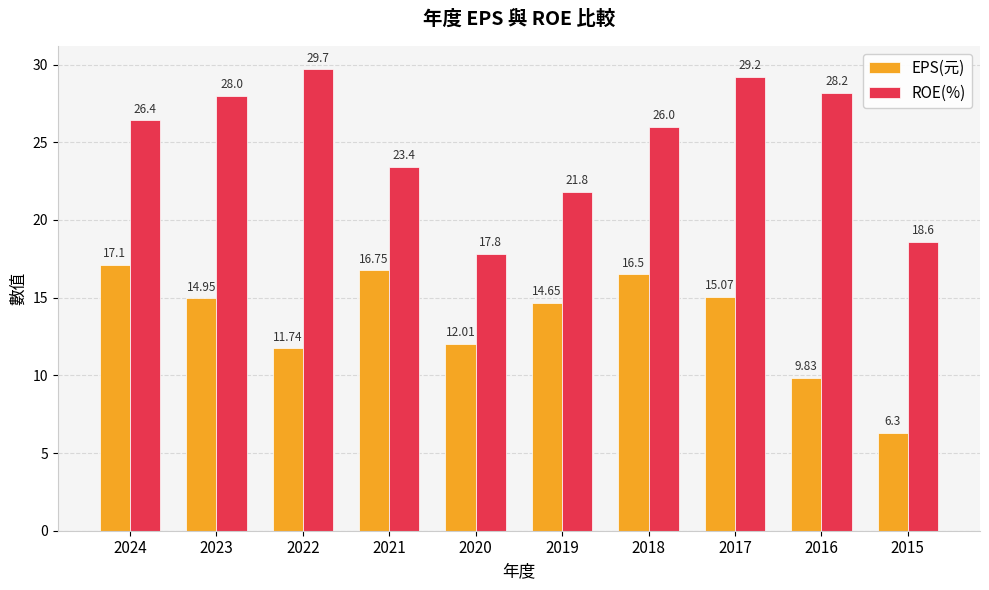

Which series changed the most between 2017 and 2016?

EPS(元)